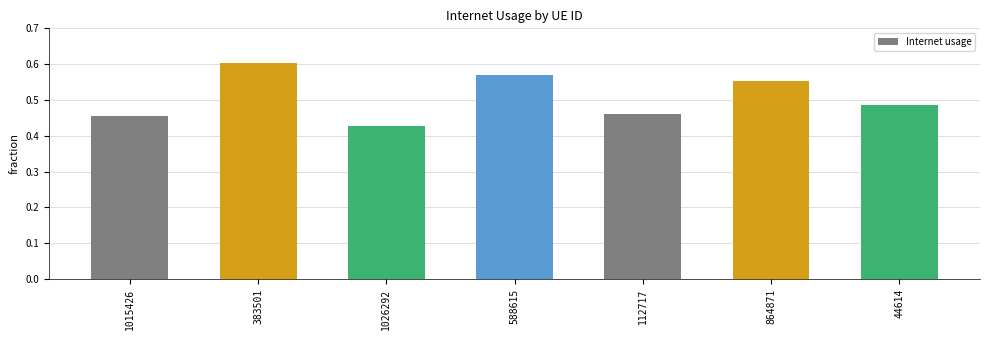

What is the label of the 1st bar from the left?

1015426